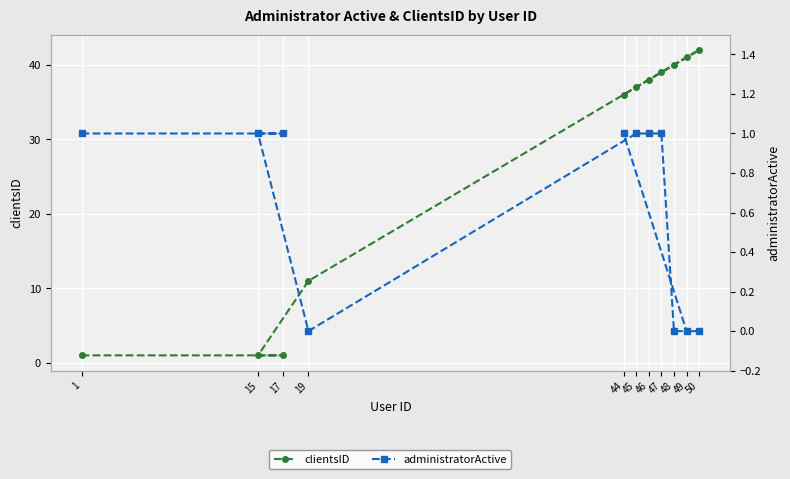

Rank the series at 48 from lowest to highest value.

administratorActive, clientsID